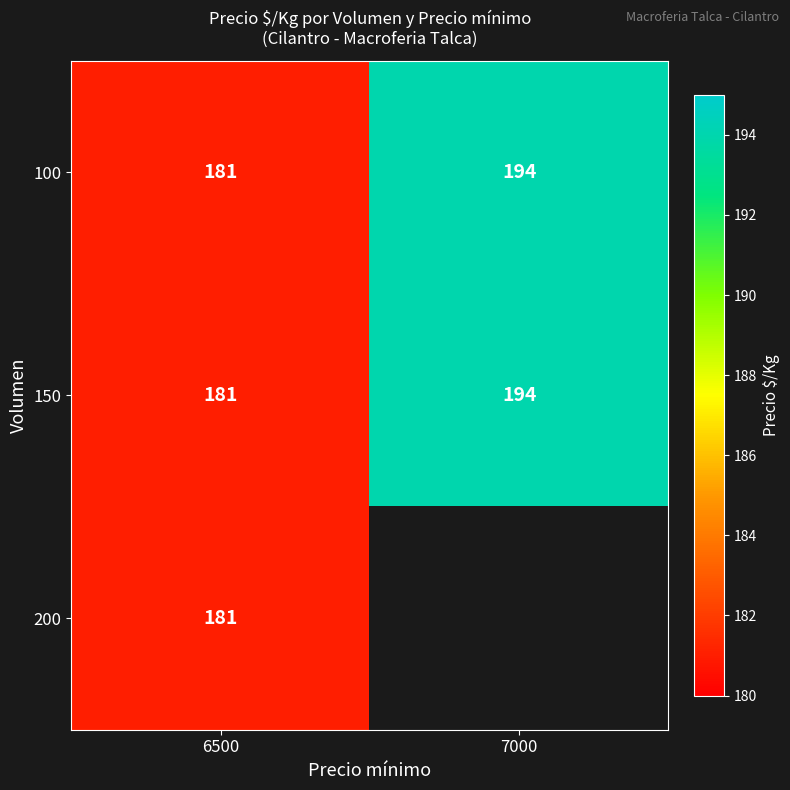

How many data points in 100 are less than 194?

1